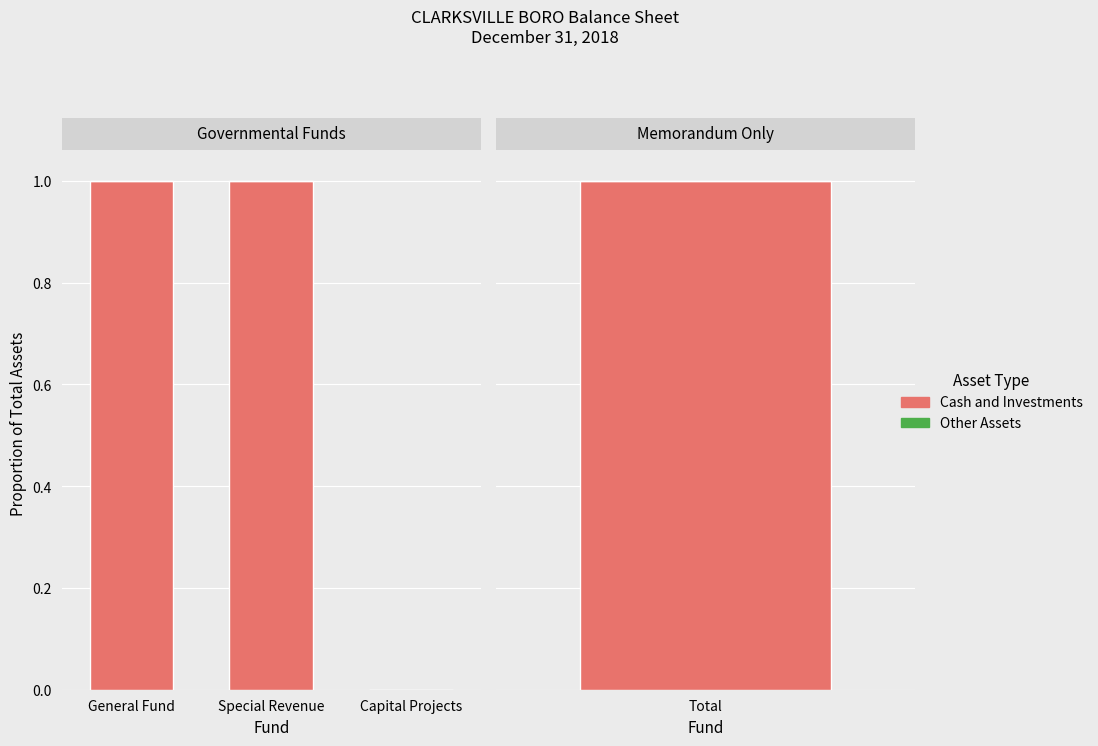

What is the label of the 3rd bar from the right?

General Fund